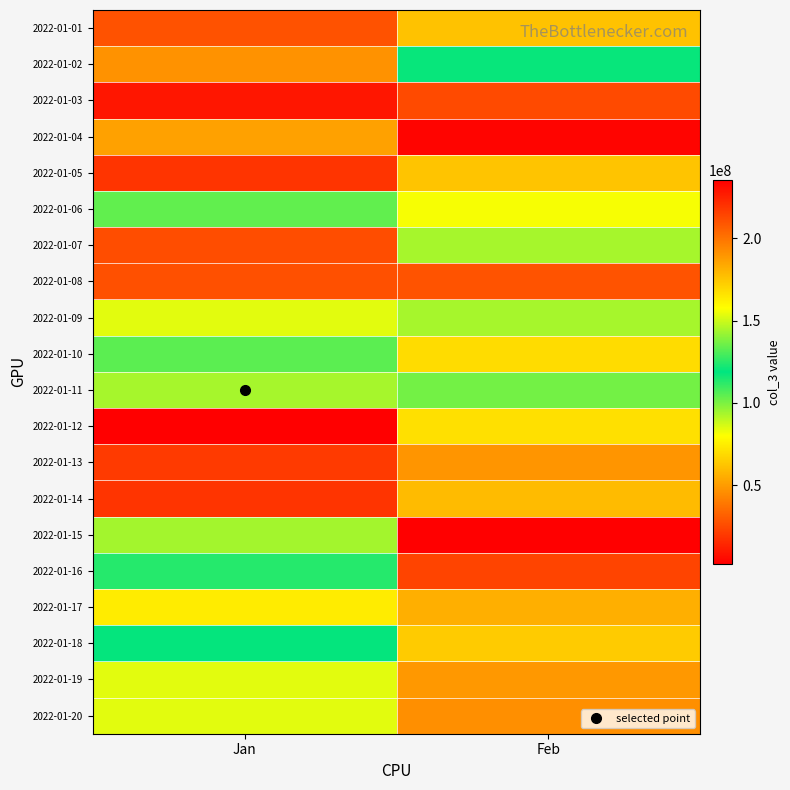

Reading left to right, list all the values displayed in this chart.

2022-01-01: Jan=27706984	Feb=175810008
2022-01-02: Jan=46896664	Feb=119923880
2022-01-03: Jan=9388096	Feb=25354128
2022-01-04: Jan=185900856	Feb=233866216
2022-01-05: Jan=18518800	Feb=62303688
2022-01-06: Jan=104031400	Feb=156340336
2022-01-07: Jan=25937272	Feb=143950032
2022-01-08: Jan=210558792	Feb=27835440
2022-01-09: Jan=153006424	Feb=93457552
2022-01-10: Jan=105053072	Feb=168268056
2022-01-11: Jan=93655520	Feb=136179136
2022-01-12: Jan=235406368	Feb=167028720
2022-01-13: Jan=20187144	Feb=47864576
2022-01-14: Jan=219169040	Feb=59243696
2022-01-15: Jan=143757128	Feb=2239136
2022-01-16: Jan=113175200	Feb=23575048
2022-01-17: Jan=74522008	Feb=181696304
2022-01-18: Jan=118290520	Feb=64287296
2022-01-19: Jan=84501904	Feb=188812984
2022-01-20: Jan=152998768	Feb=46327512